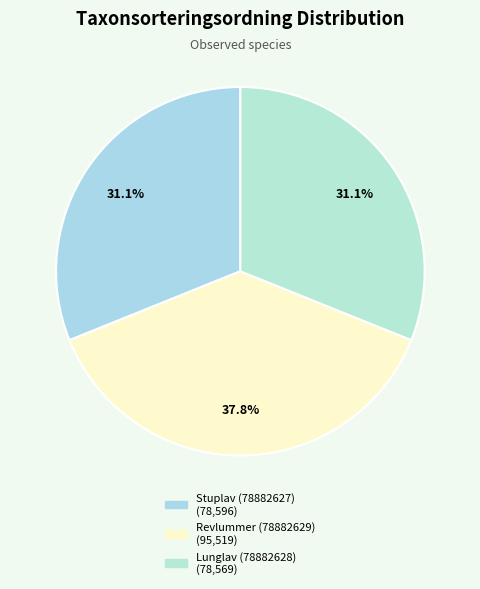

Rank the categories by value from highest to lowest.

Revlummer (78882629), Stuplav (78882627), Lunglav (78882628)